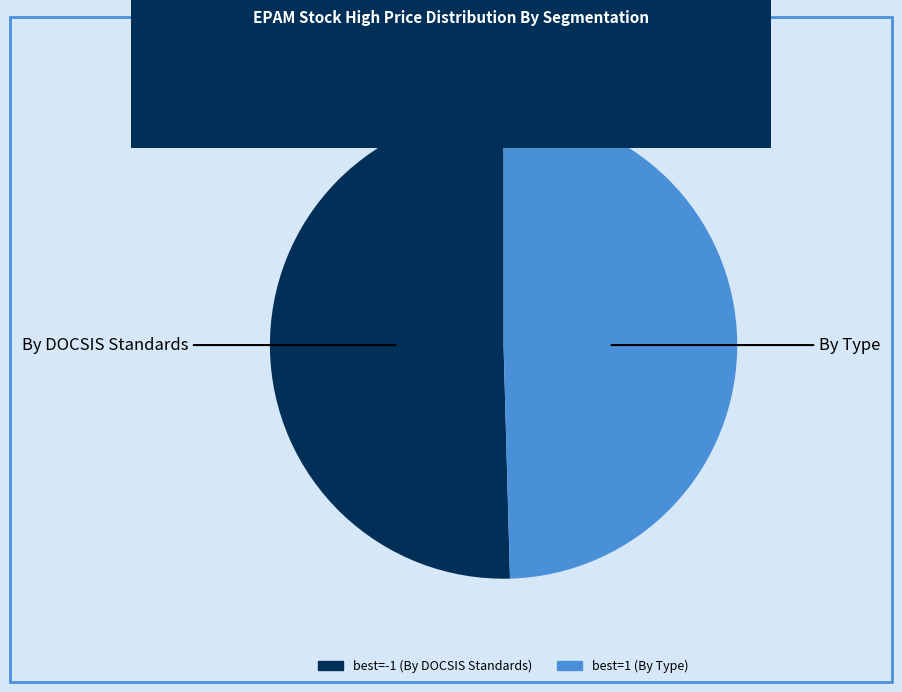

How many segments does this pie chart have?

2